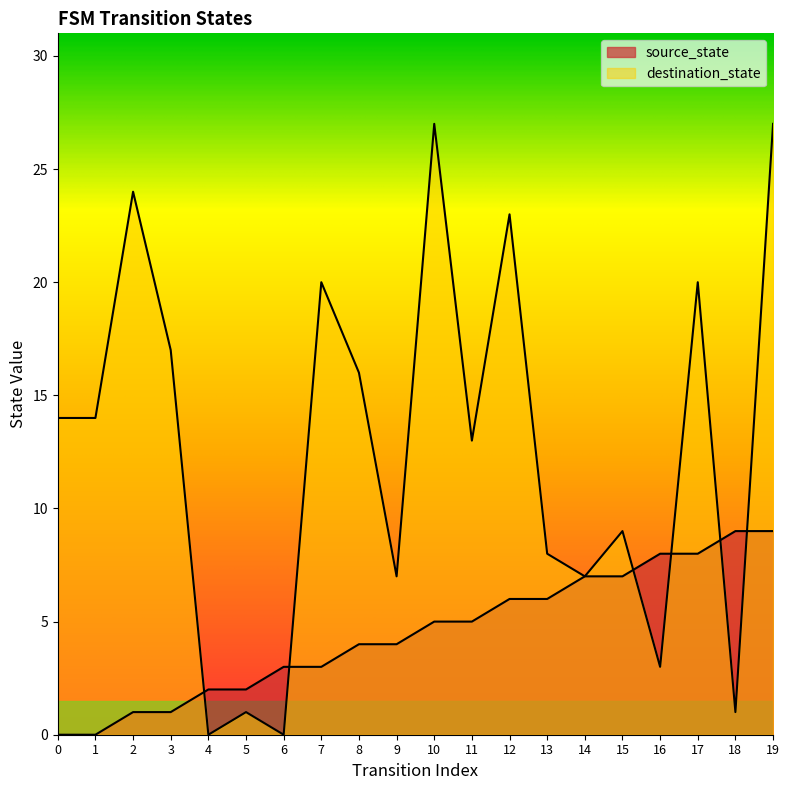

List the series in order of their overall mean, highest first.

destination_state, source_state